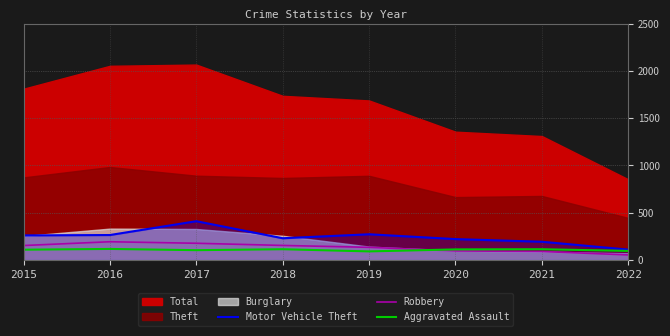

Which category has the highest value in the Motor Vehicle Theft series?

2017